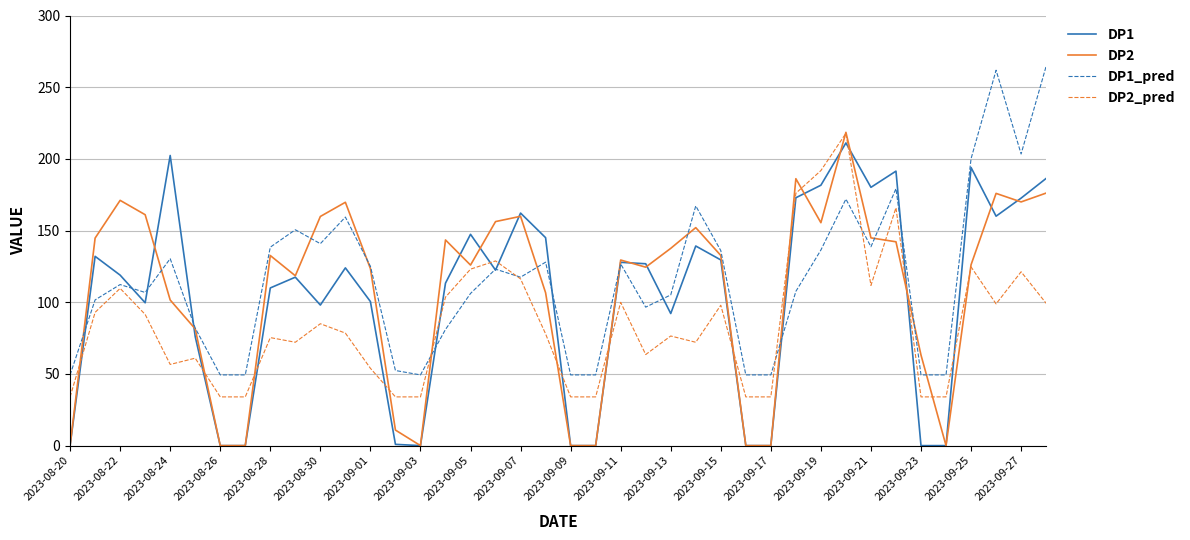

What is the maximum value shown in the chart?

264.6